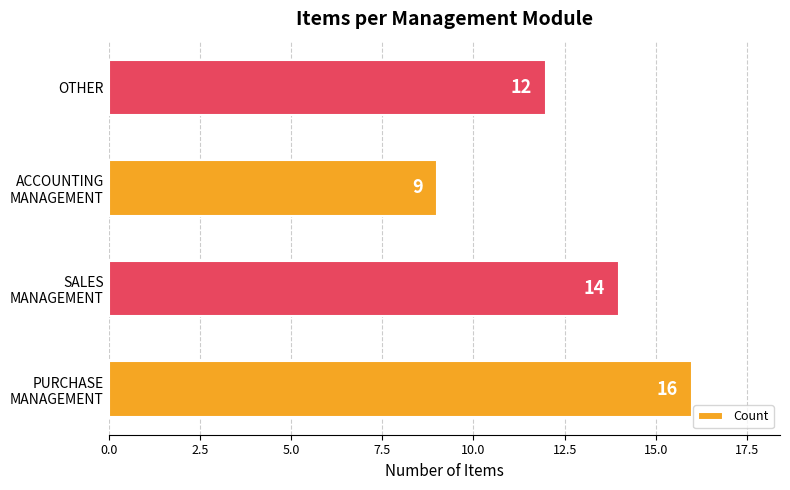

What is the smallest value displayed?

9